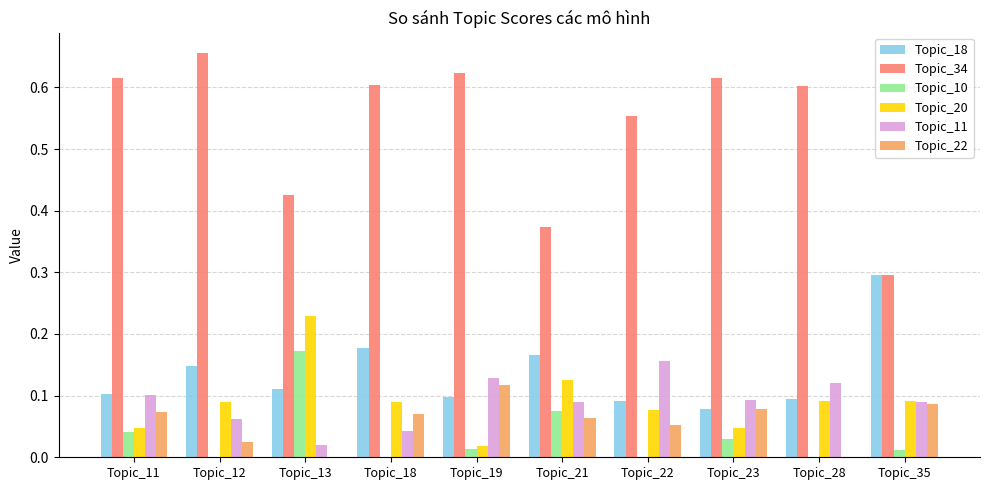

What is the sum of all Topic_11 values?

0.9